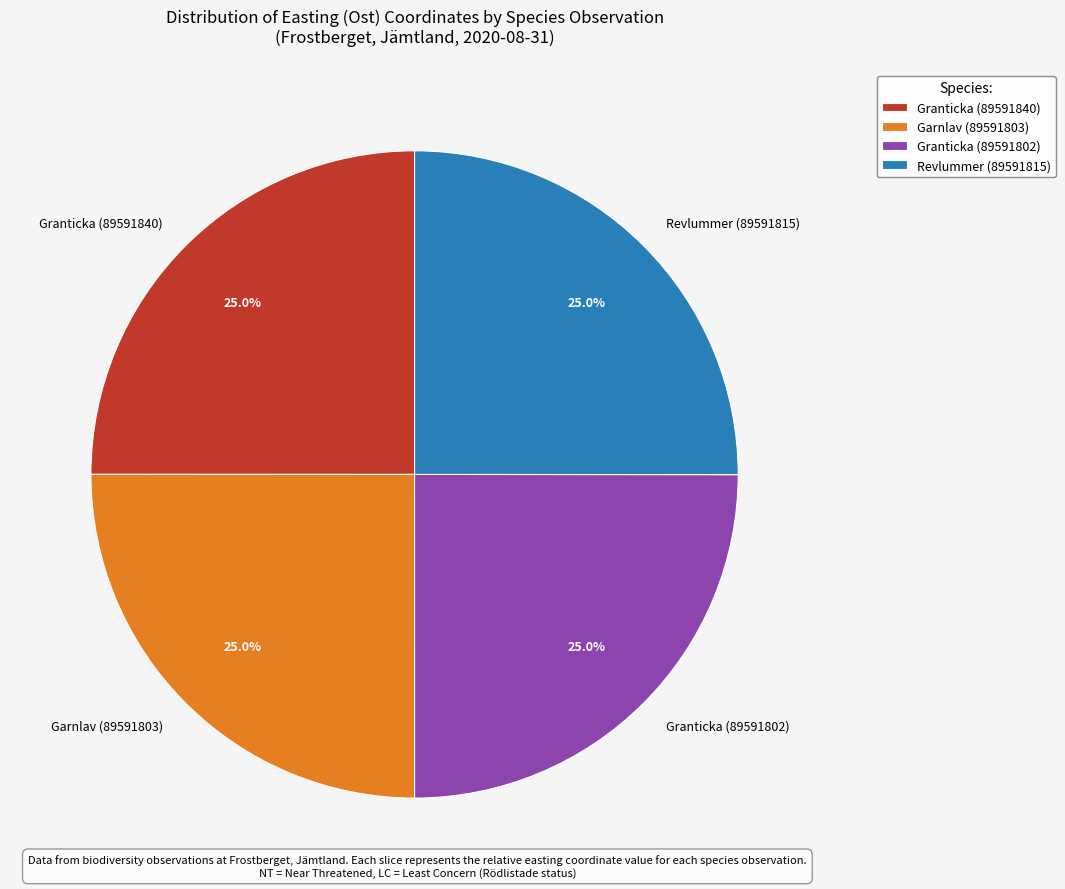

Does Granticka (89591840) represent more than half of the total?

No